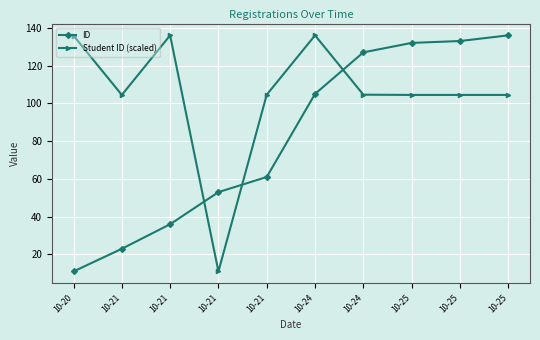

How many categories are shown in the chart?

10